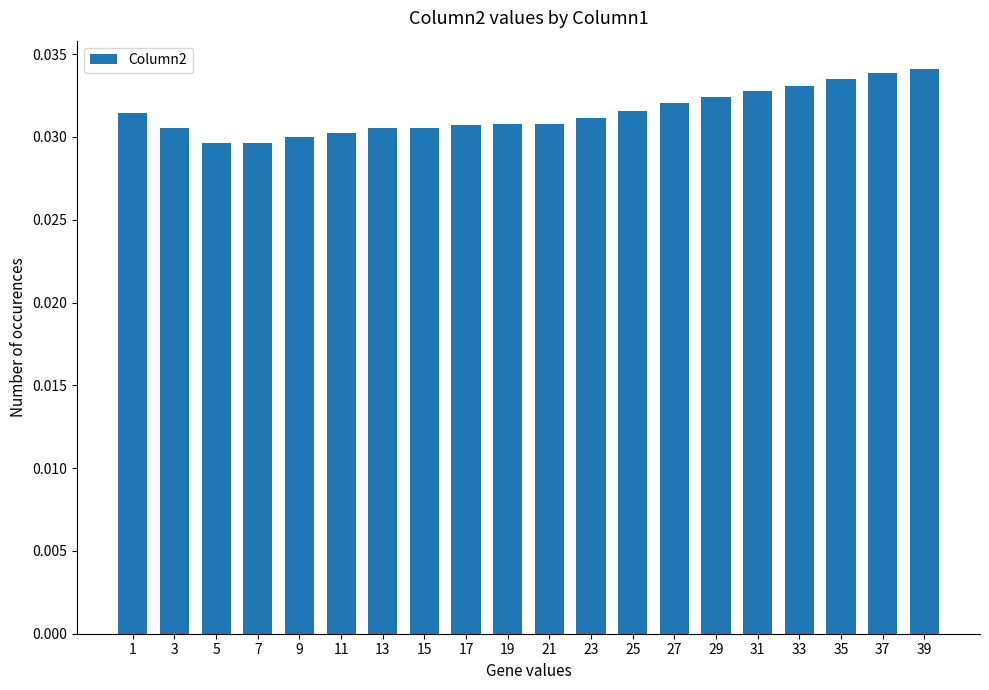

Does the chart contain stacked bars?

No